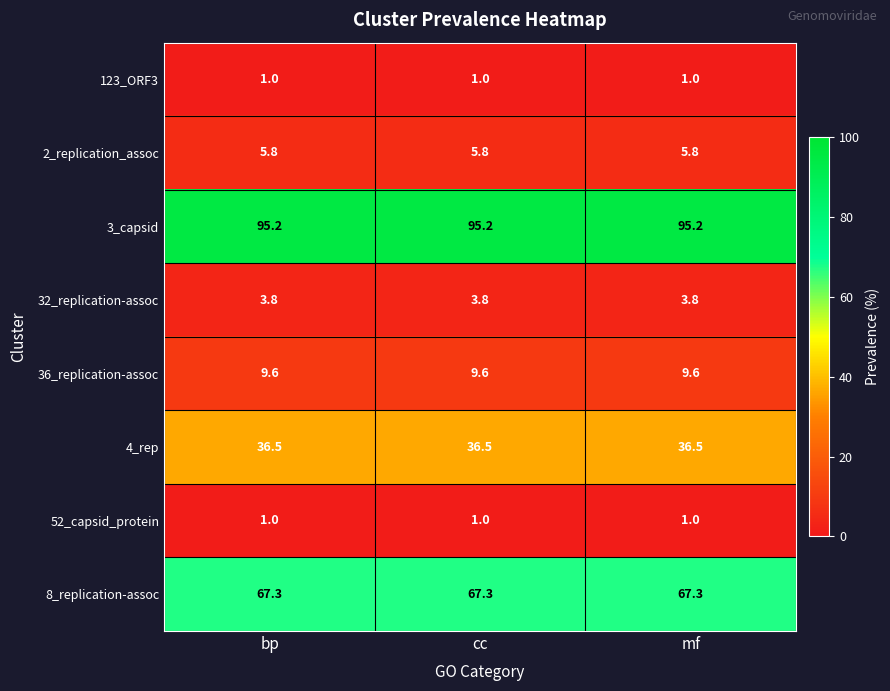

At how many categories does at least one series exceed 26?

3